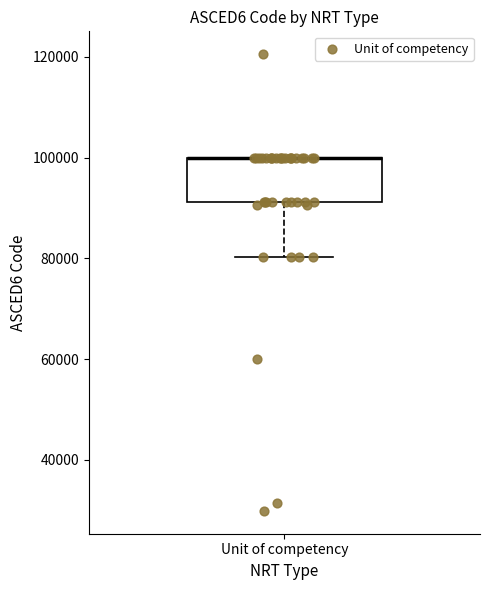

Read this box plot against the y-axis: the position of the median line, the range covered by the box, and the ends of both whiskers. The values are not printed on the chart, so give them approximately, as read against the axis.

median 100000 (drawn on the box's upper edge), box 92000 to 100000, whiskers 80000 to 100000